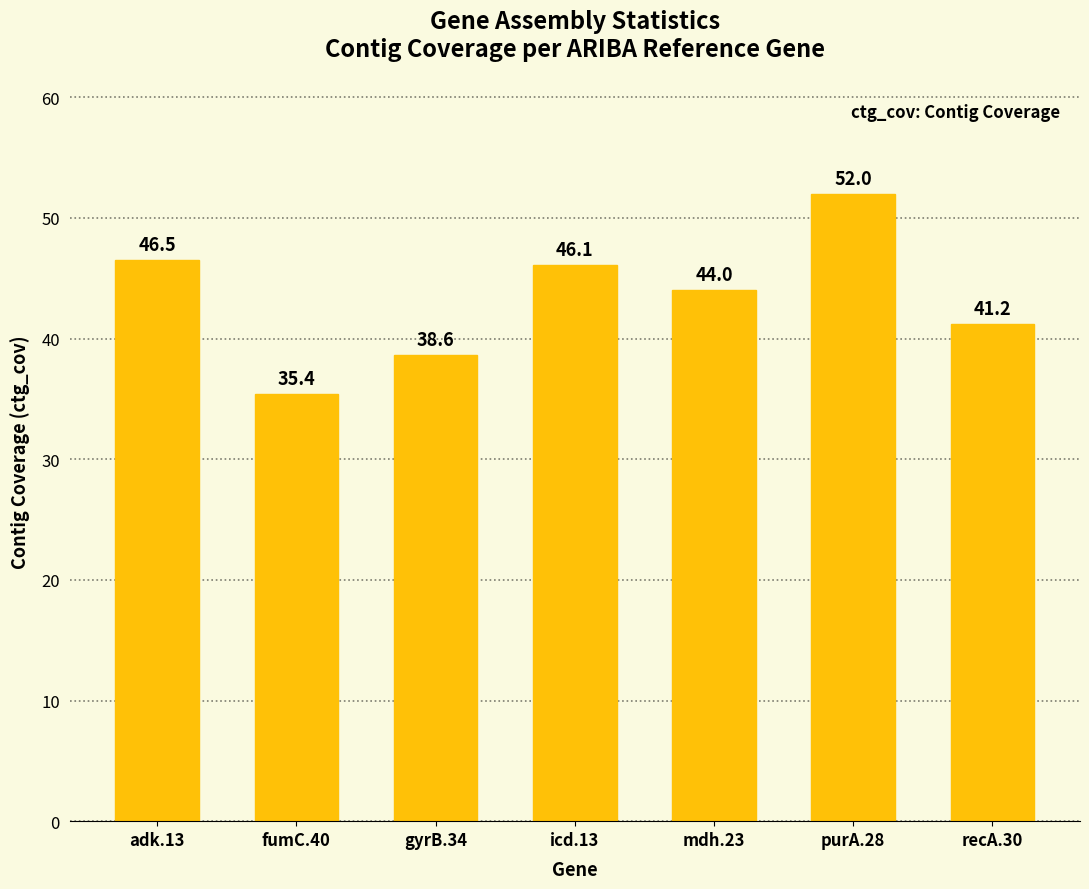

Where does the data first go above 44?

adk.13